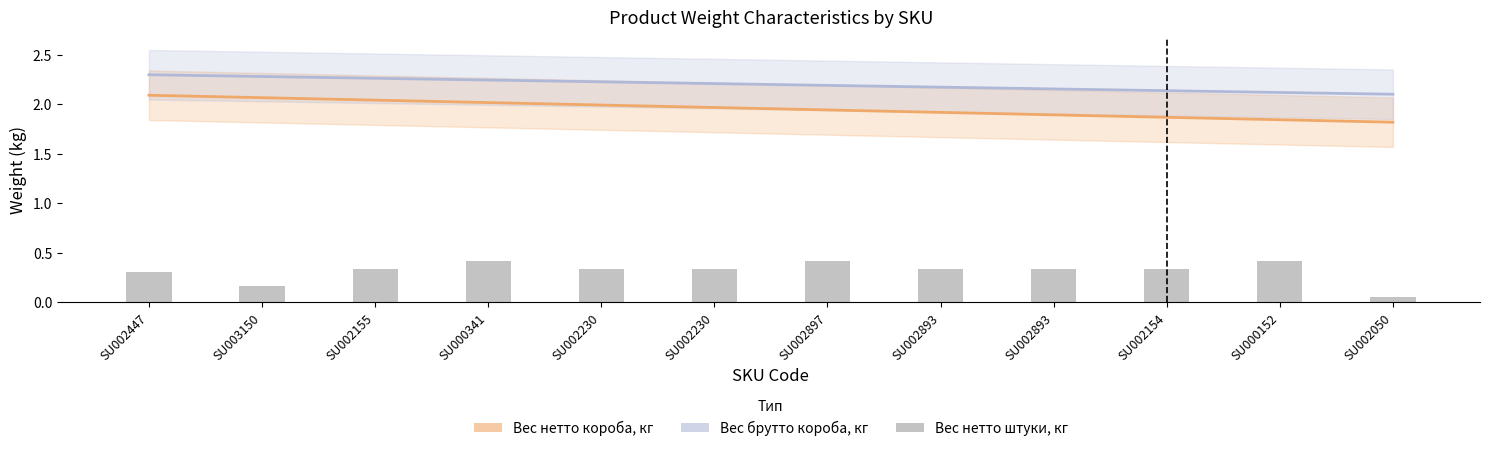

What is the maximum value shown in the chart?

2.3